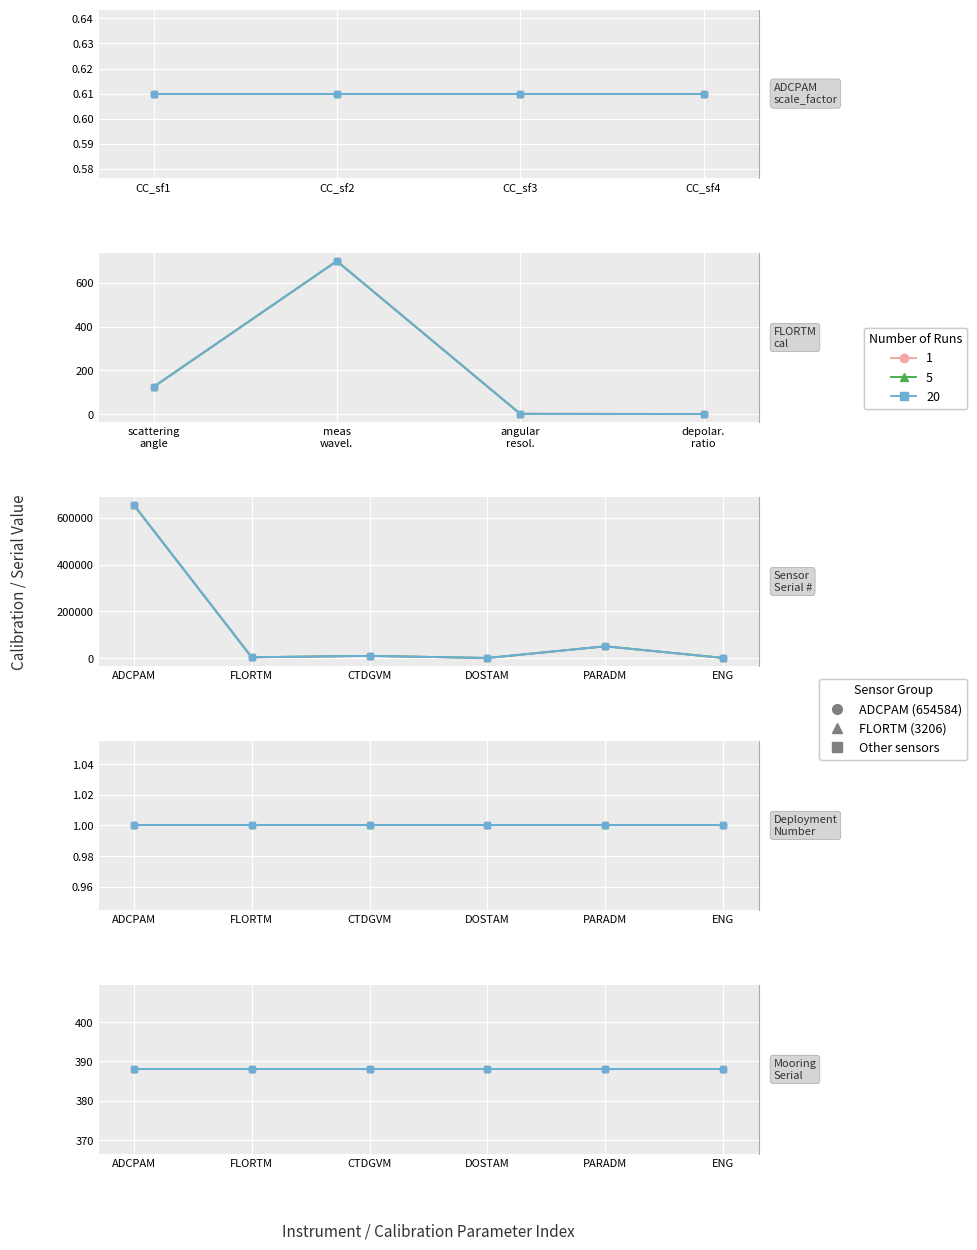

Rank the series at ENG from lowest to highest value.

Sensor Serial (run 1), Sensor Serial (run 5), Sensor Serial (run 20)